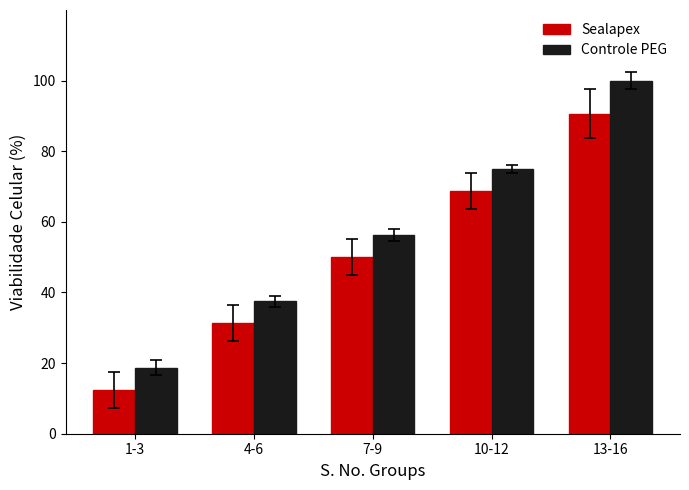

At which label is Sealapex closest to 51?

7-9